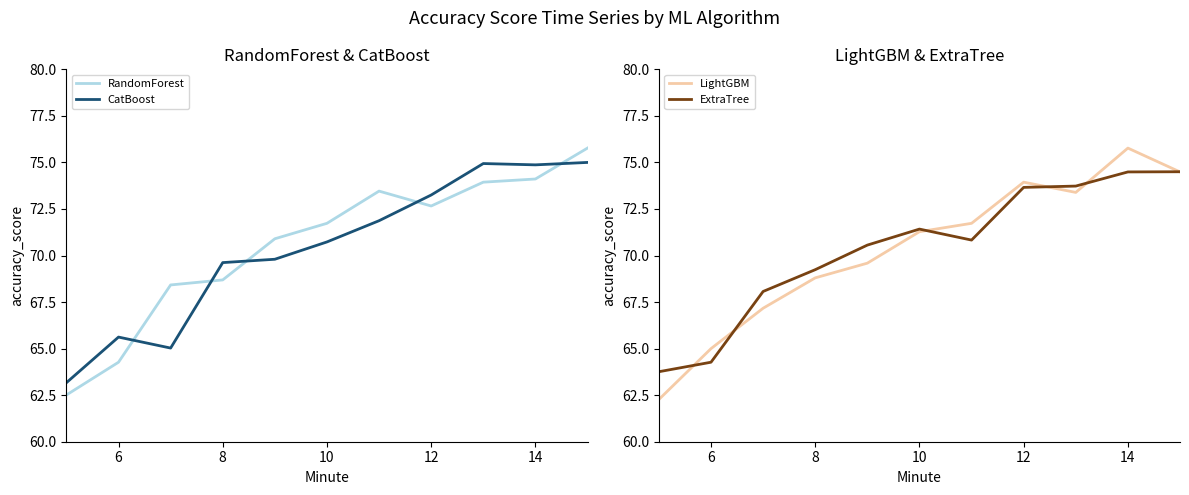

Where is ExtraTree nearest to the value 69?

8